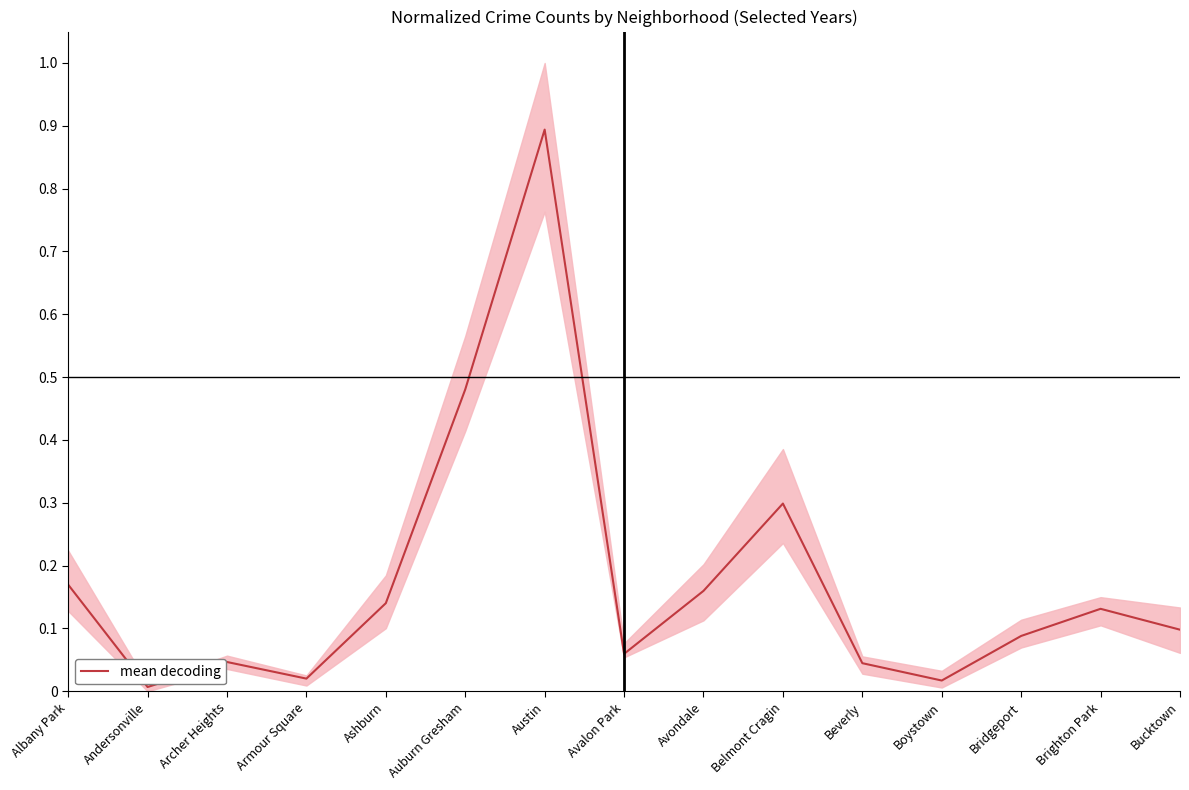

List the labels in order of value, largest first.

Austin, Auburn Gresham, Belmont Cragin, Albany Park, Avondale, Ashburn, Brighton Park, Bucktown, Bridgeport, Avalon Park, Archer Heights, Beverly, Armour Square, Boystown, Andersonville